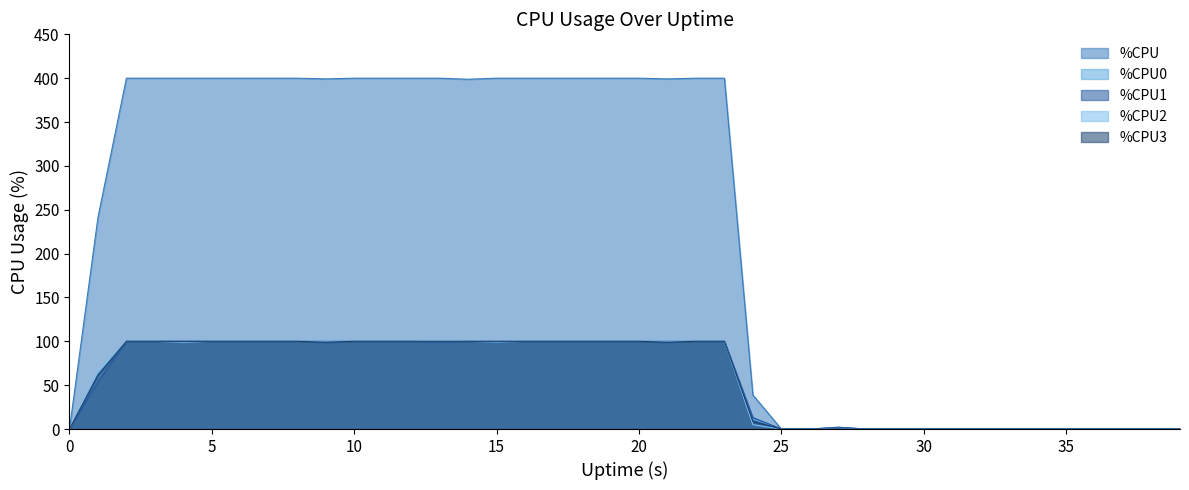

Which series has the largest total across all categories?

%CPU